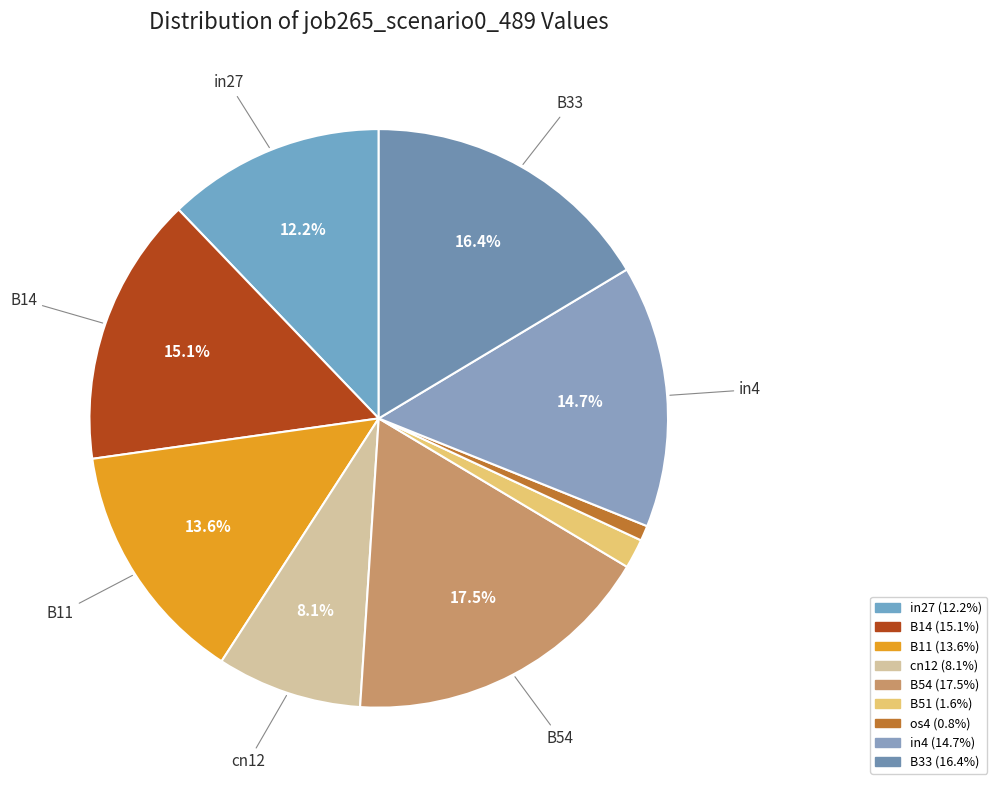

Between B11 and cn12, which is larger?

B11